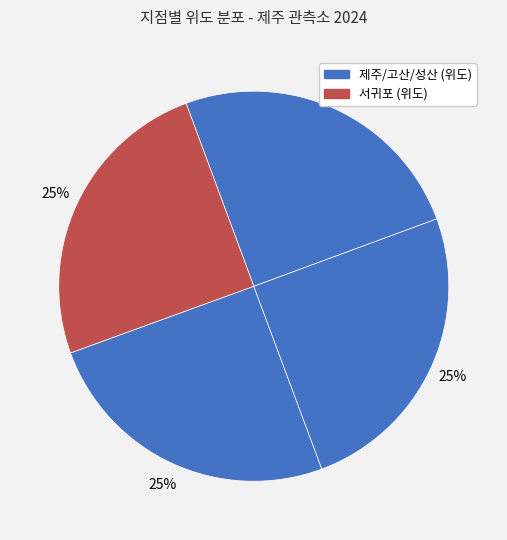

How many slices are in this pie chart?

4